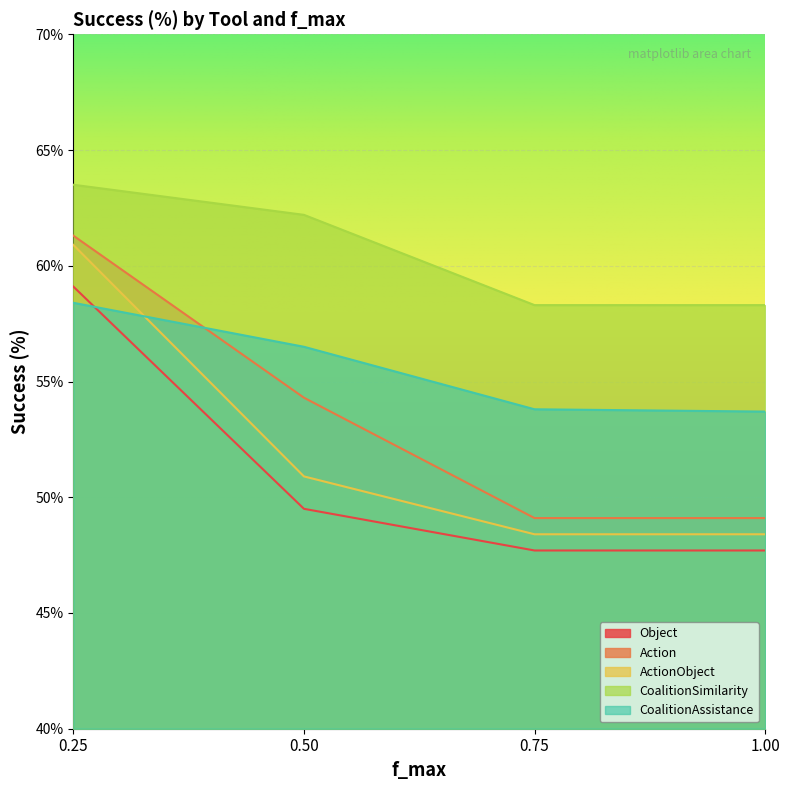

How many times do ActionObject and CoalitionAssistance cross each other?

1